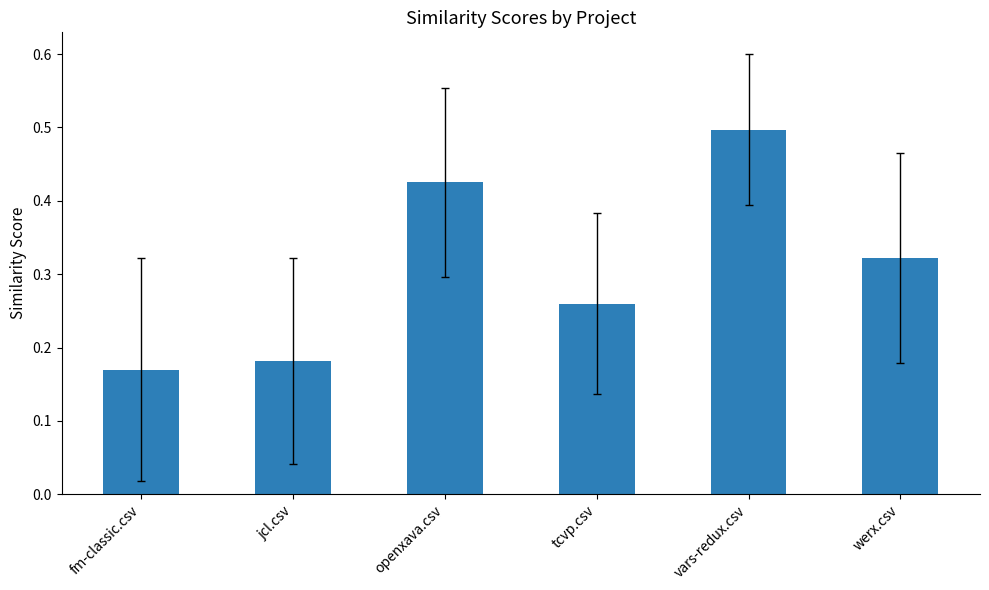

What is the sum of the values at werx.csv and jcl.csv?

0.5